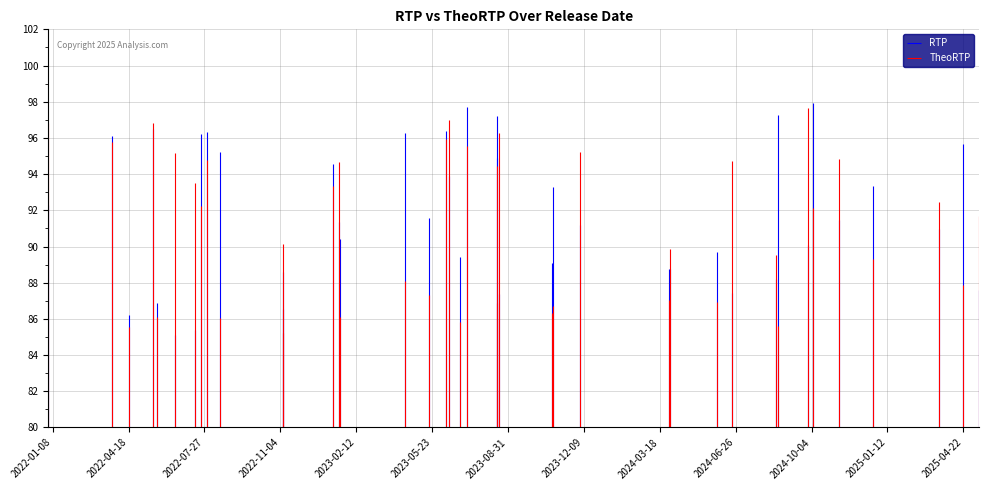

Which category has the highest value in the TheoRTP series?

2024-09-29